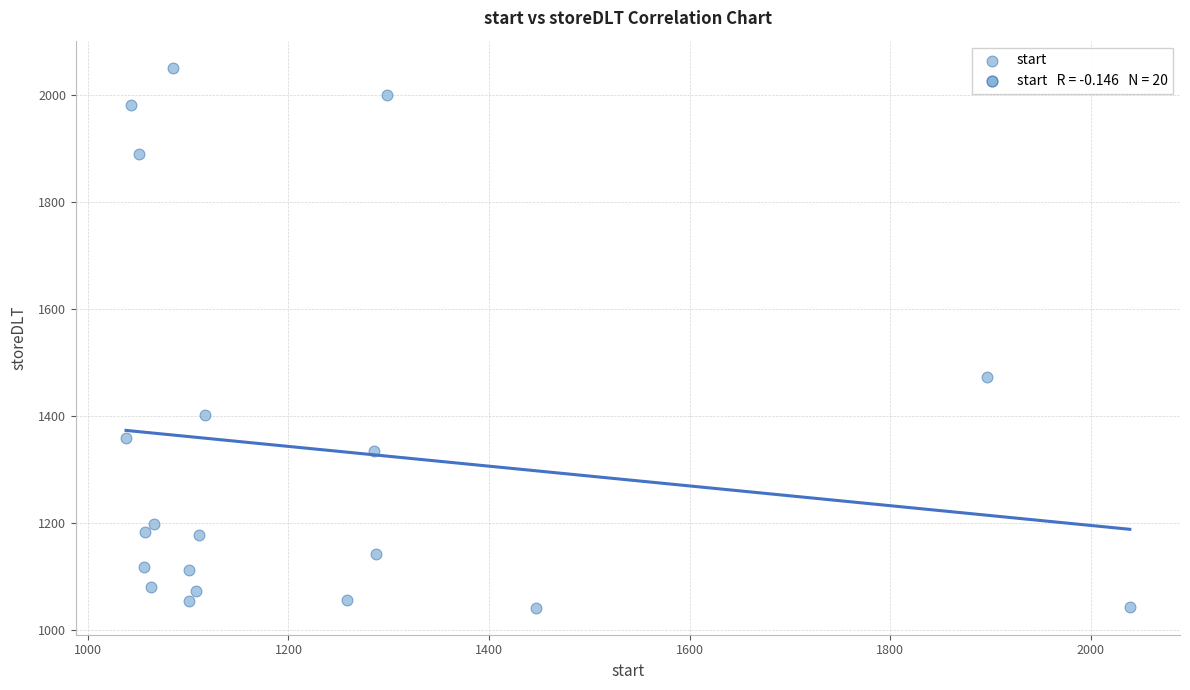

What is the range of X values (max minus min)?

1001